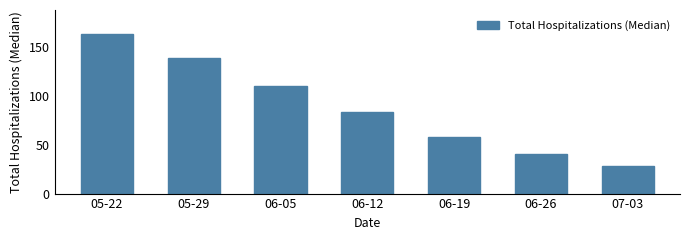

Is it true that the value at 07-03 is 28?

True